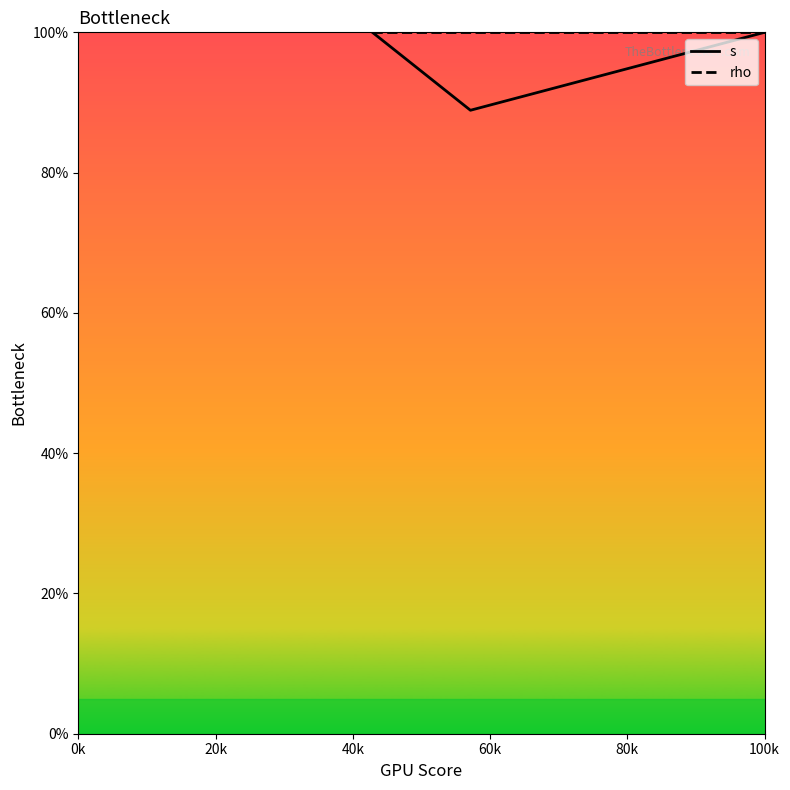

What is the average value of the s series?

96.3